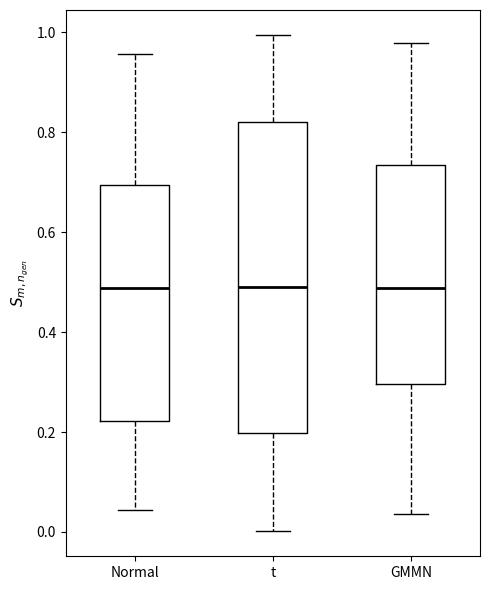

Where does the lower whisker of the box for GMMN end on the y-axis? The values are not printed on the chart, so give them approximately, as read against the axis.

0.04